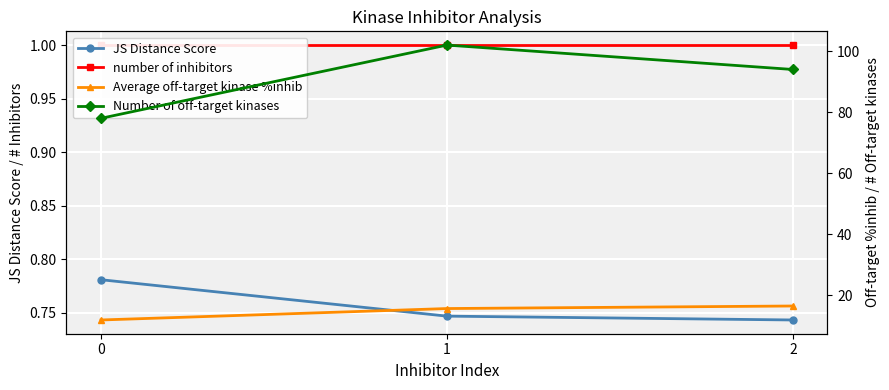

True or false: Number of off-target kinases has a value of 78.0 at 0.

True